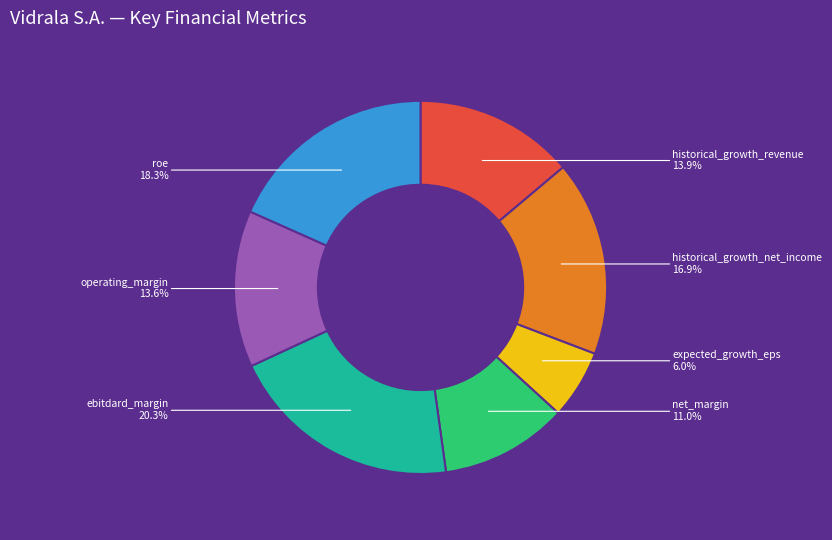

To the nearest percent, what is the combined percentage of historical_growth_revenue and ebitdard_margin?

34%